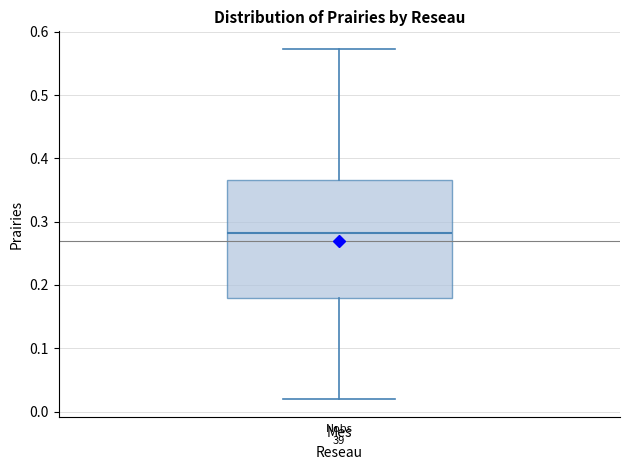

Transcribe this box plot: give where the median line is, the range the box spans, and where the two whiskers end, as read against the y-axis. The values are not printed on the chart, so give them approximately, as read against the axis.

median 0.28, box 0.18 to 0.37, whiskers 0.02 to 0.57